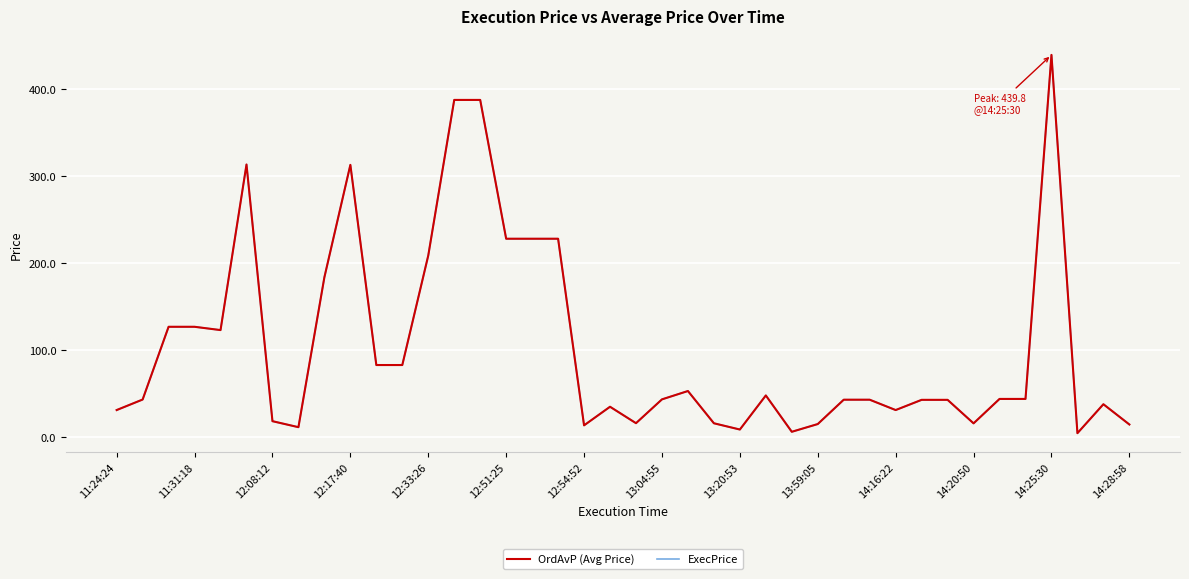

Does the chart have visible grid lines?

Yes